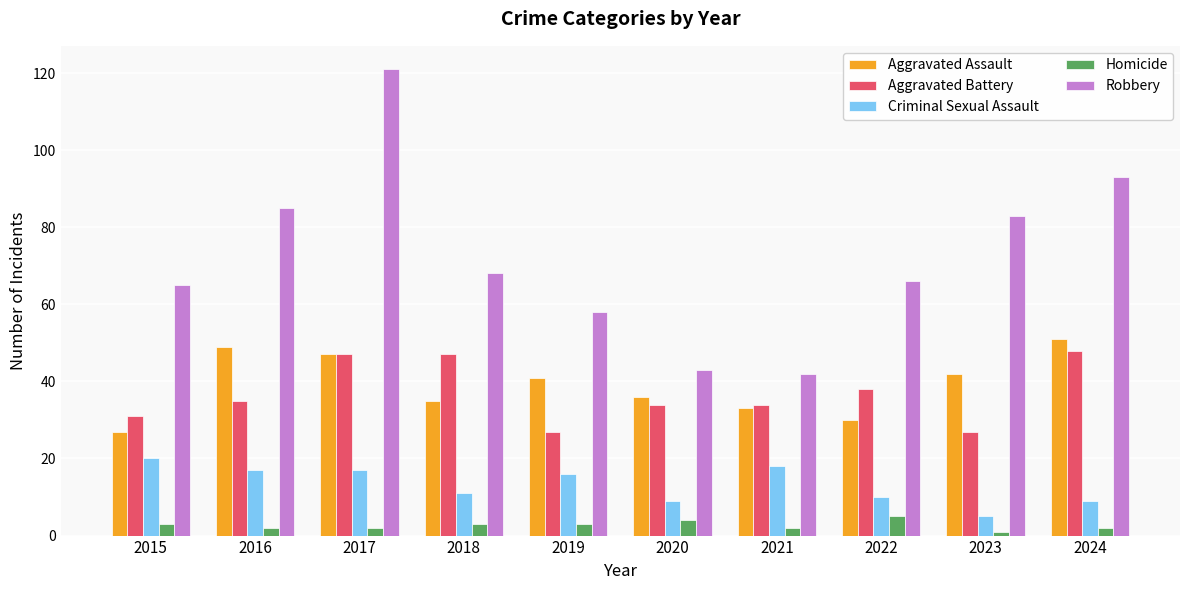

The Criminal Sexual Assault series shows 26 at 2019. True or false?

False